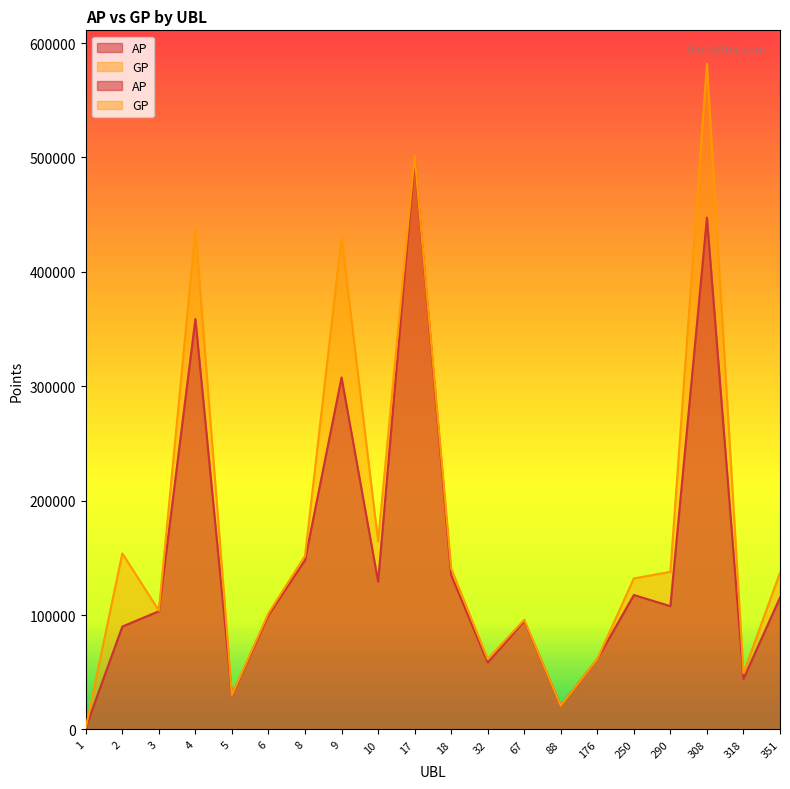

True or false: AP and GP cross at least once.

False